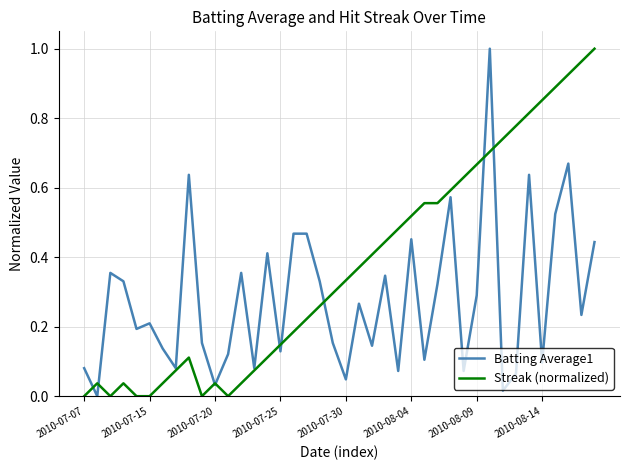

Which series has the largest total across all categories?

Streak (normalized)